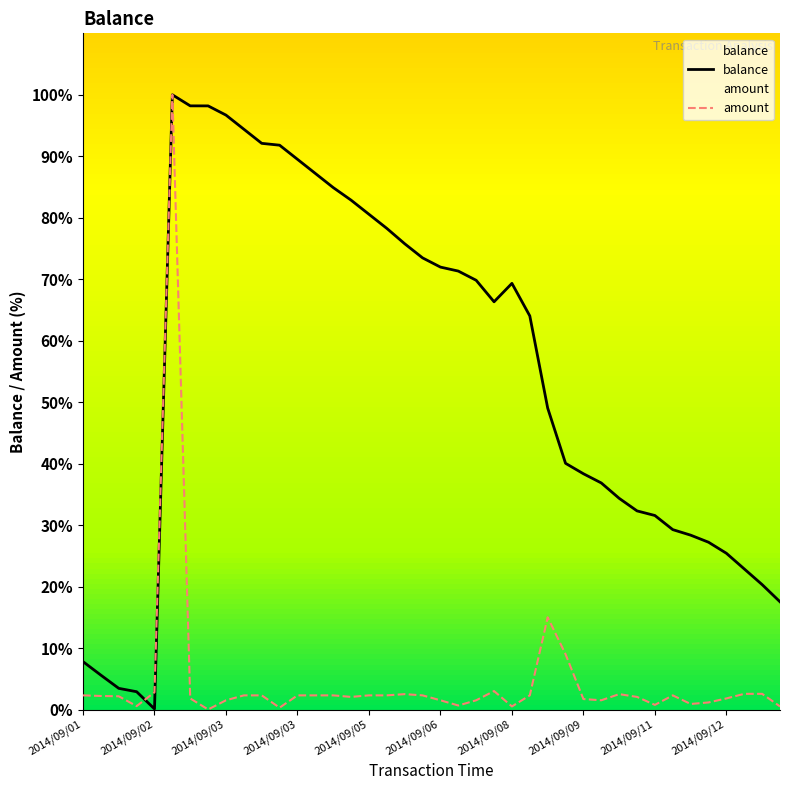

Between 2014/09/09 12:19 and 2014/09/13 11:04, which series saw the biggest shift?

balance